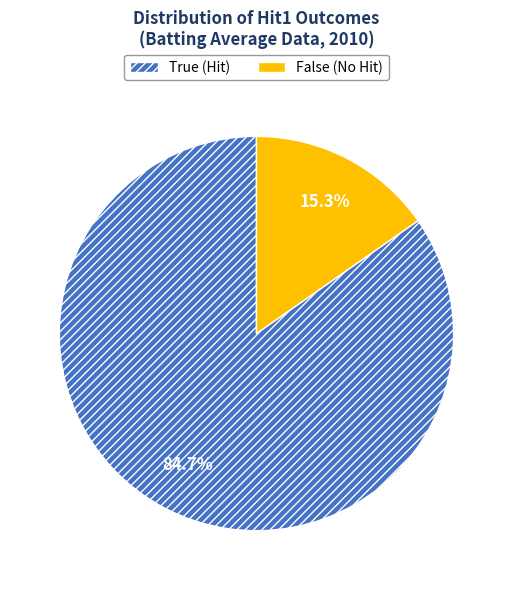

Do True and False together represent more than half of the pie?

Yes